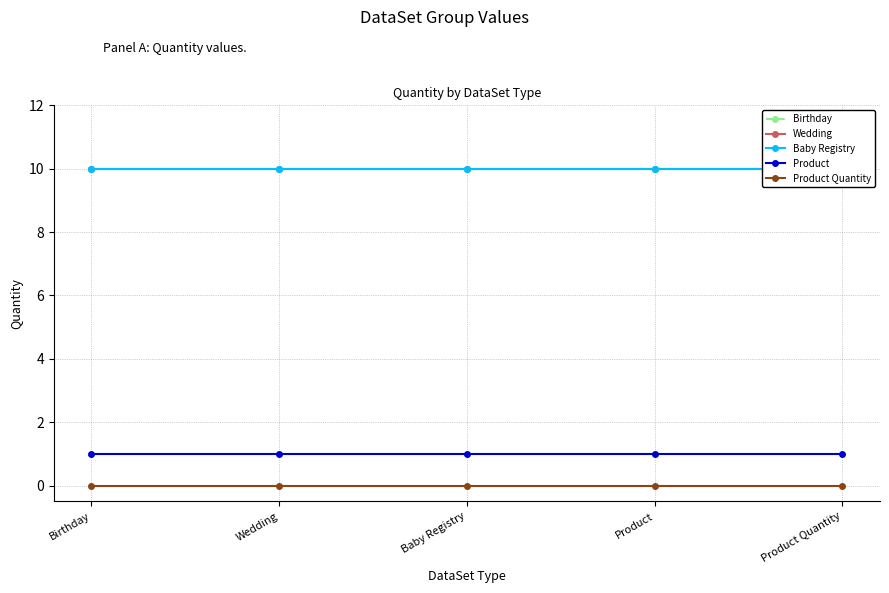

Read the Product value at Product.

1